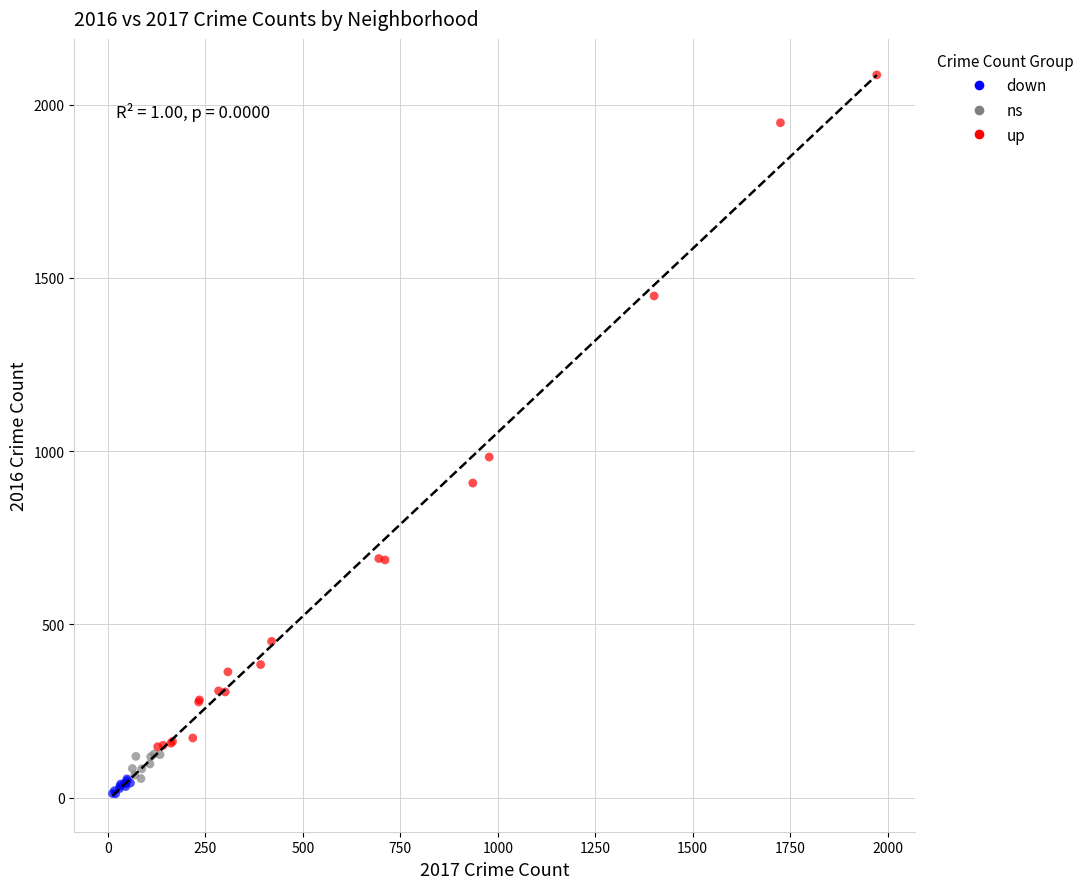

Which series reaches the minimum Y coordinate?

down